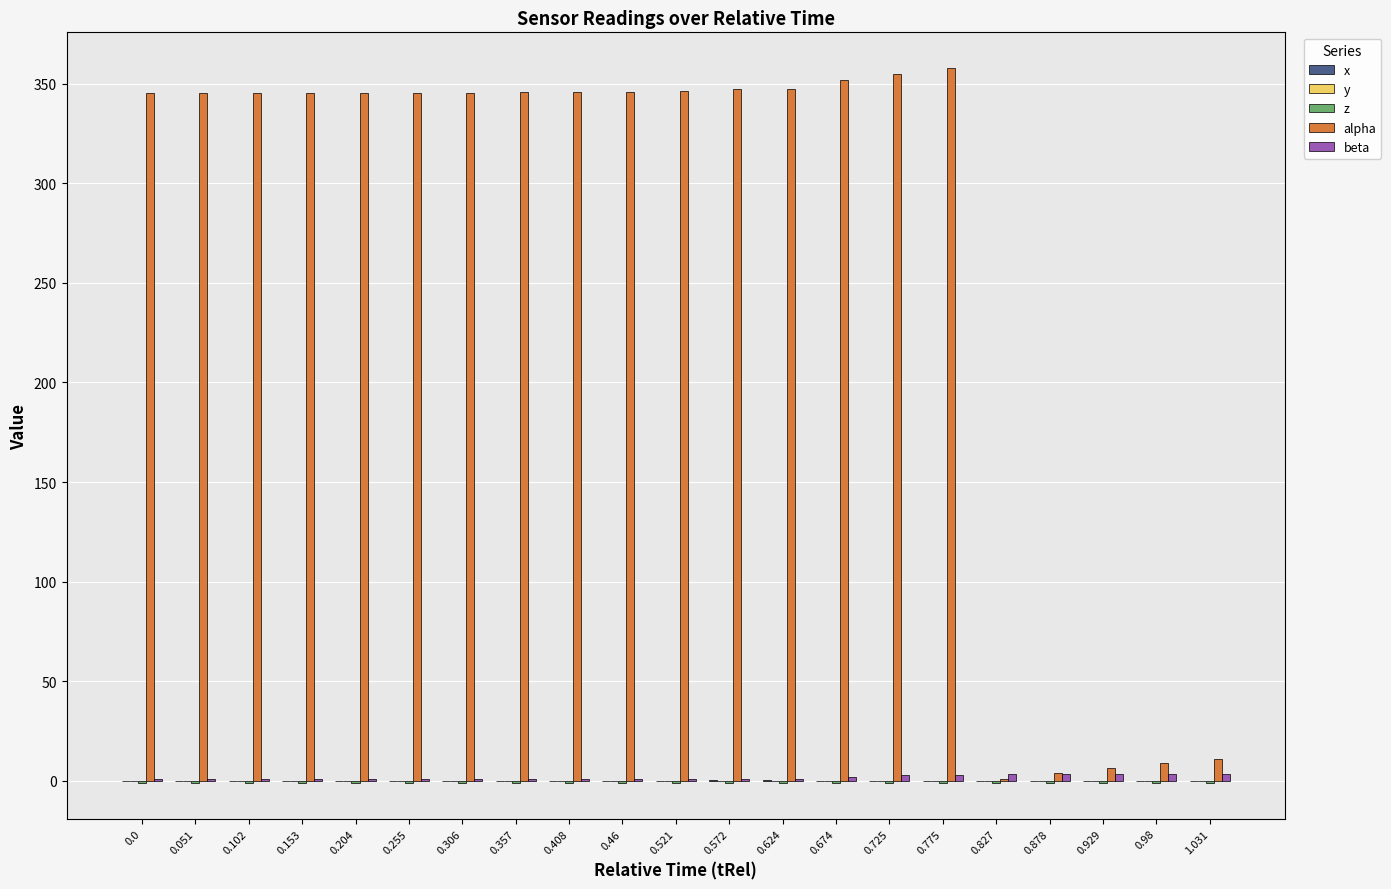

Which series has the largest total across all categories?

alpha